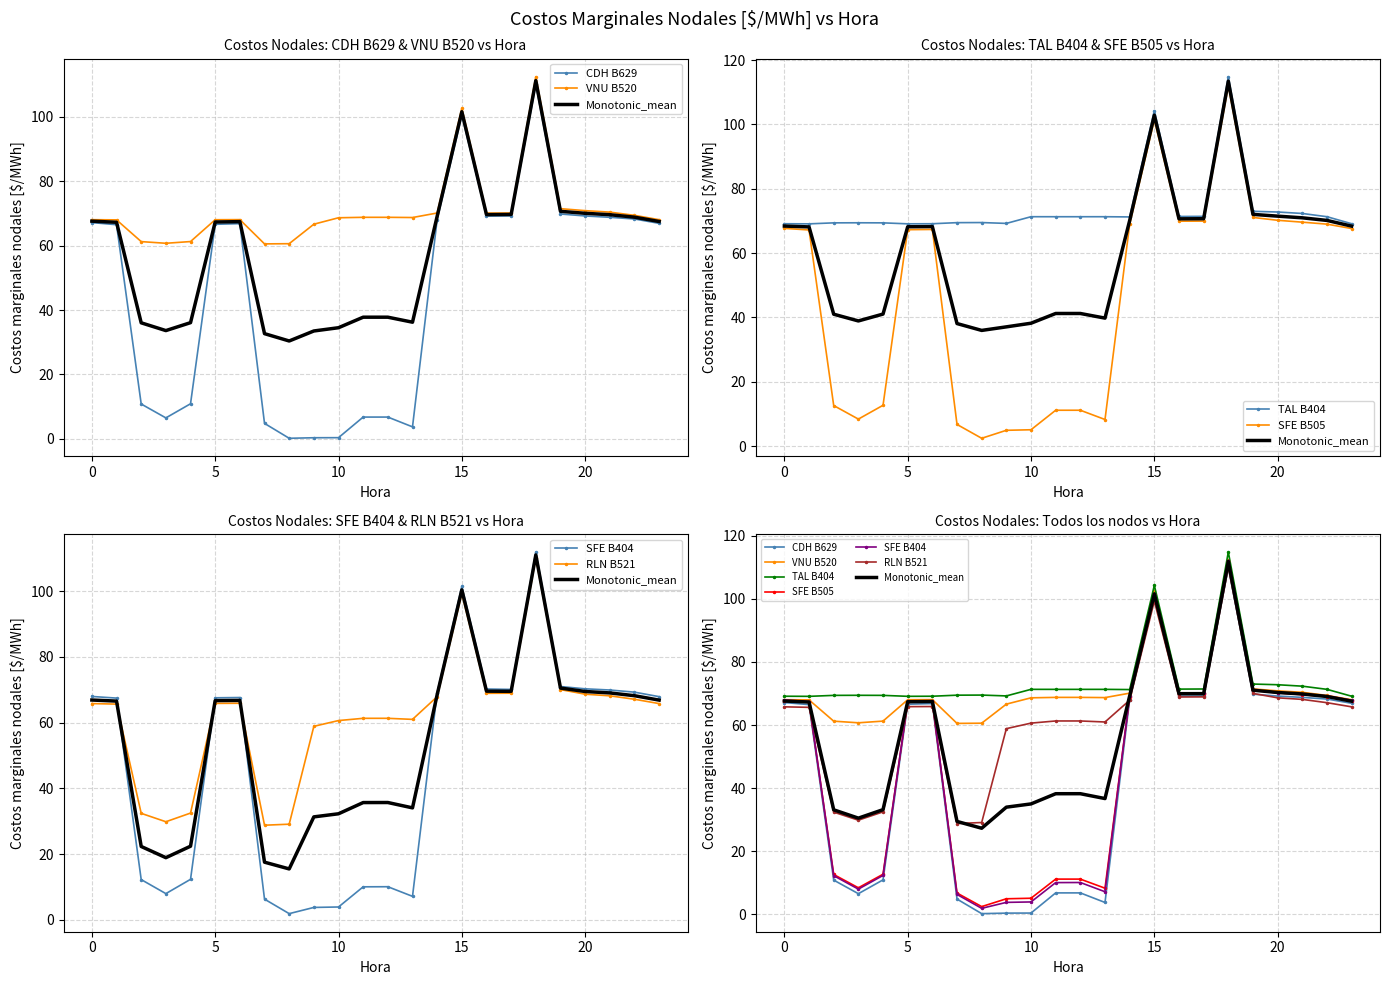

Which category has the highest value in the SFE B505 series?

18